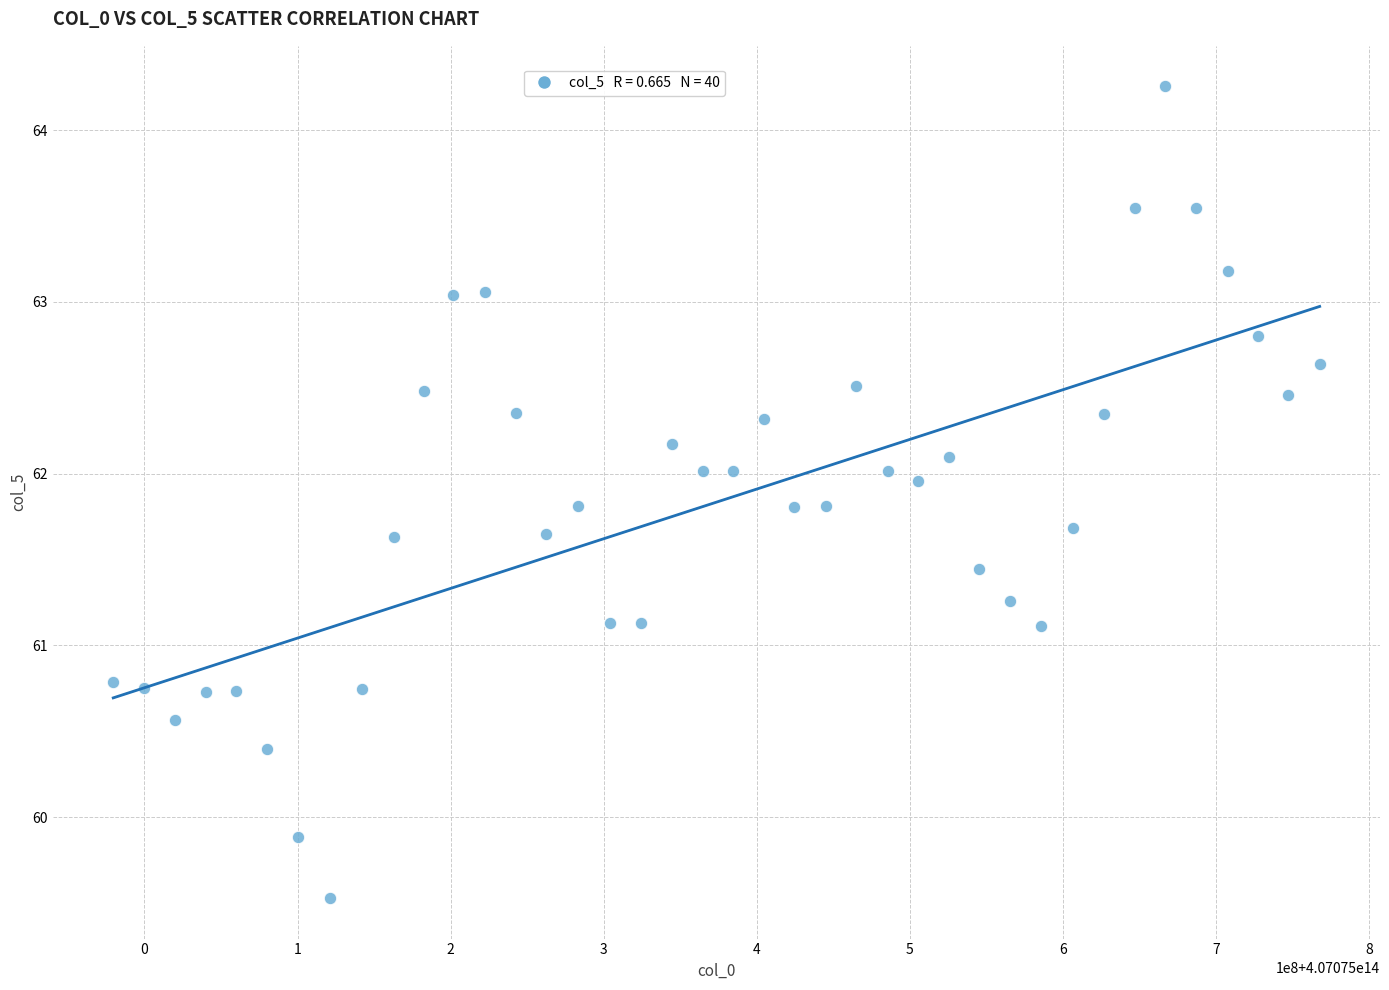

What is the range of Y values (max minus min)?

4.7